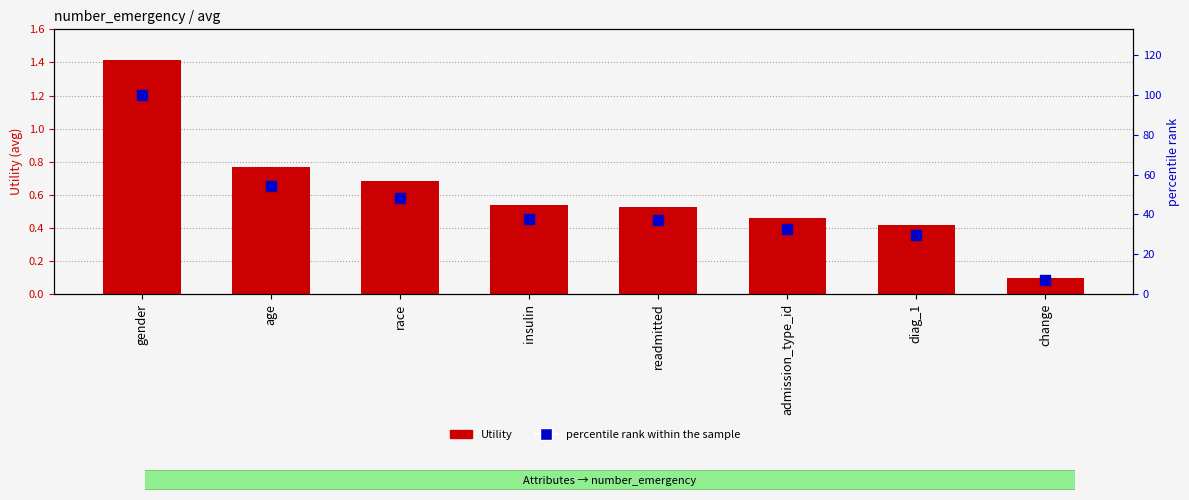

At how many categories does at least one series exceed 25?

7